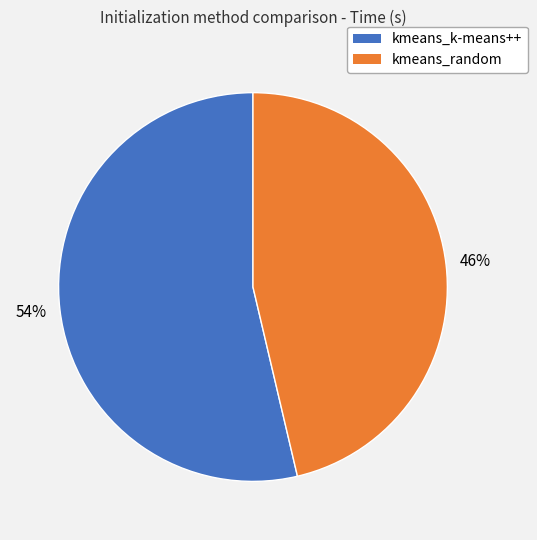

Which slice is the smallest?

kmeans_random